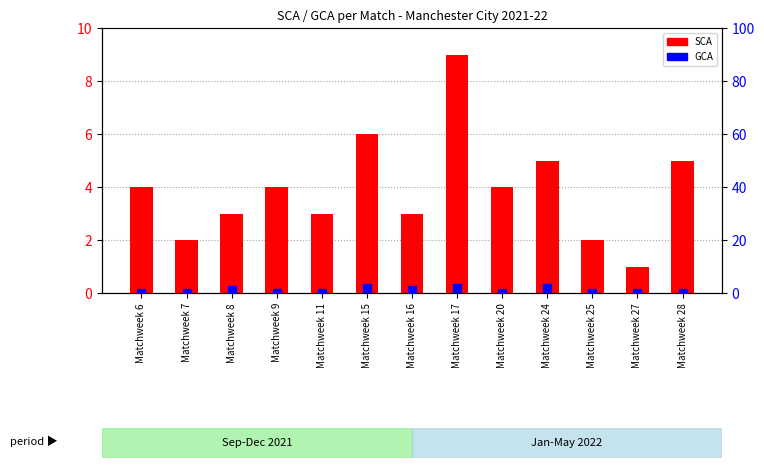

Which series has the widest spread of Y values?

SCA